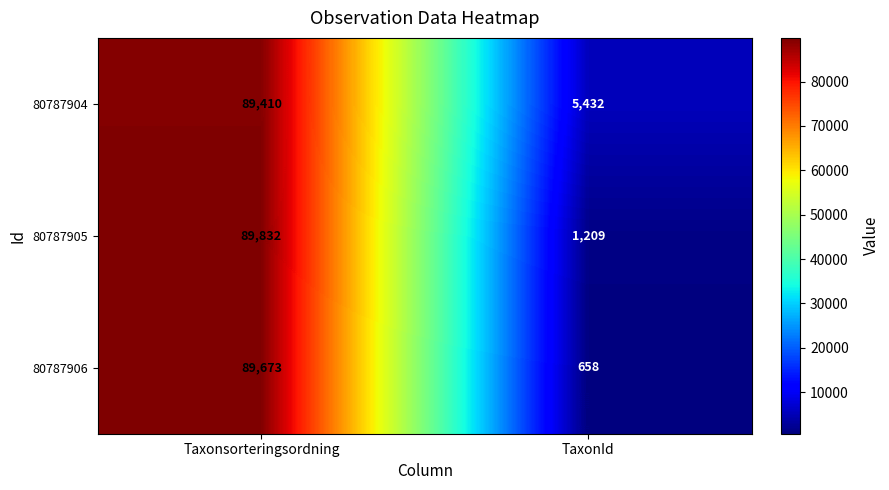

Reading right to left, list all the values displayed in this chart.

80787904: 5432	89410
80787905: 1209	89832
80787906: 658	89673